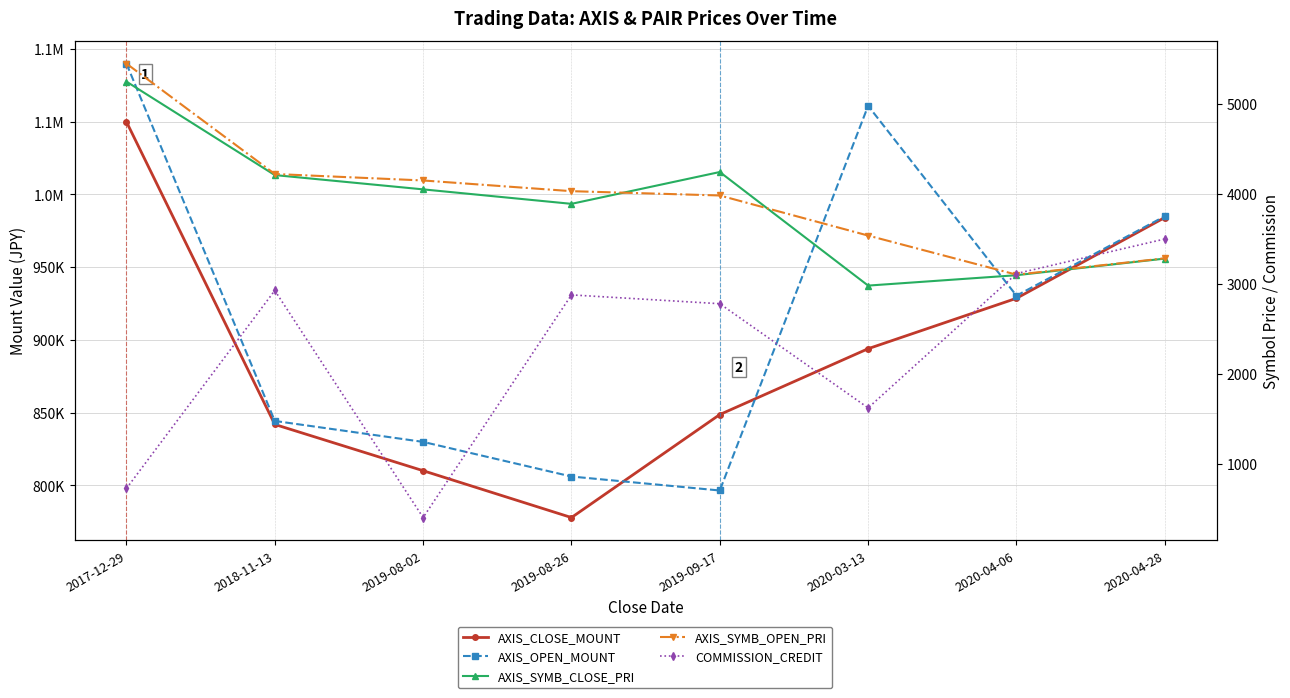

What is the approximate value of AXIS_SYMB_OPEN_PRI at 2020-04-06?

3101.0